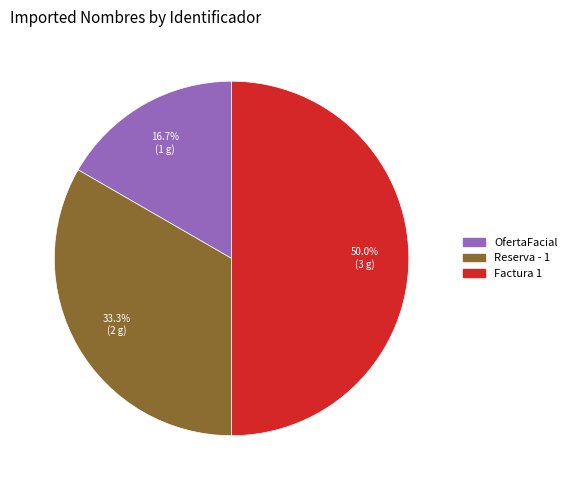

To the nearest percent, what is the average slice percentage?

33%